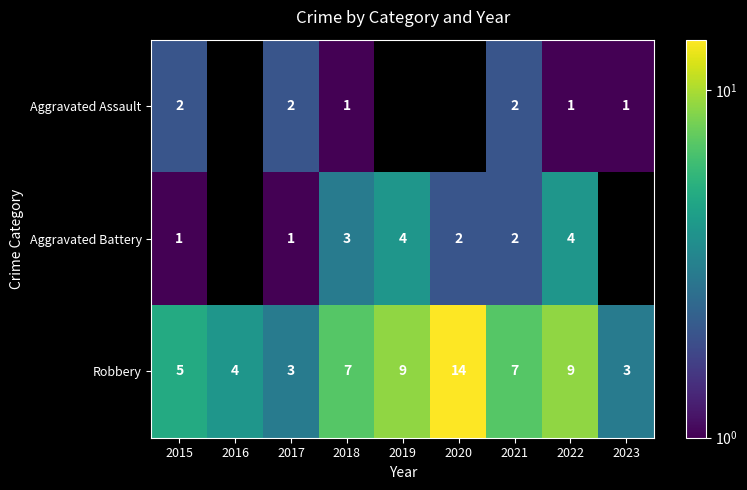

The value of Aggravated Battery at 2019 is 4. True or false?

True